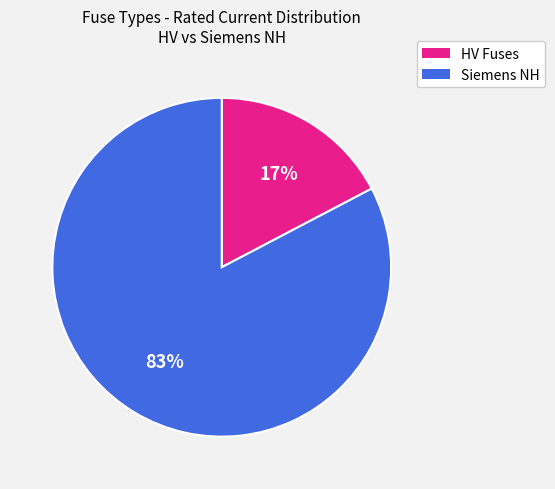

How many segments does this pie chart have?

2